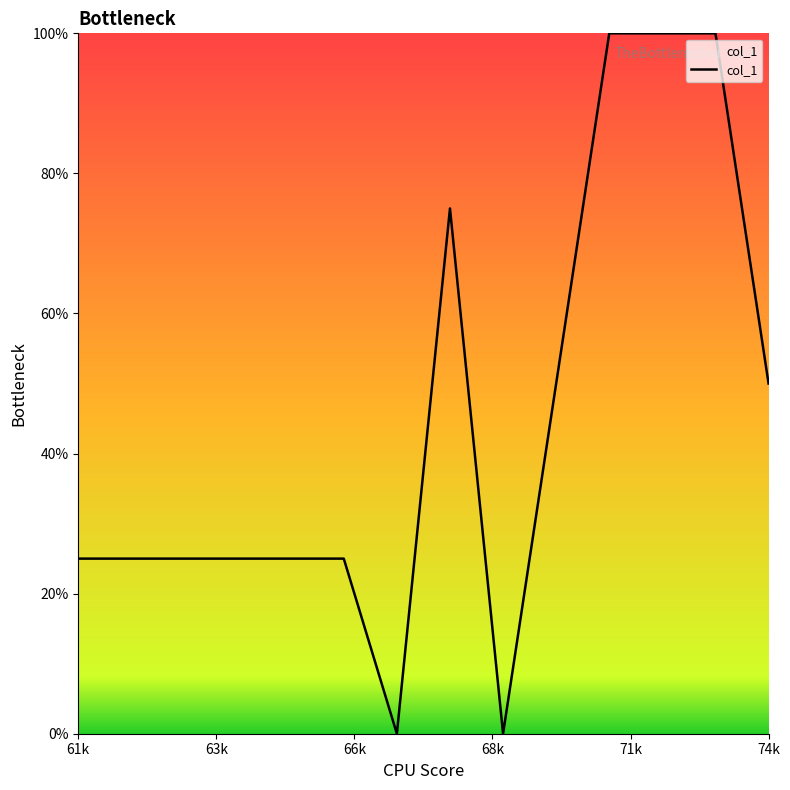

What is the difference between the maximum and minimum values?

100